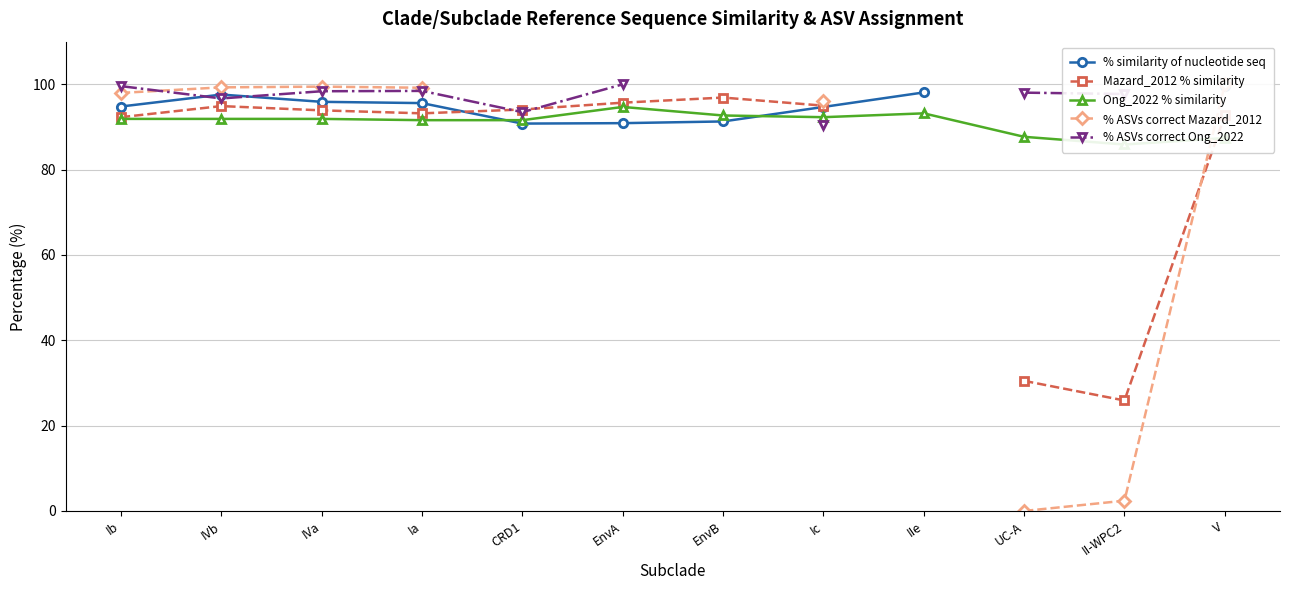

Which series has the largest total across all categories?

Ong_2022 % similarity